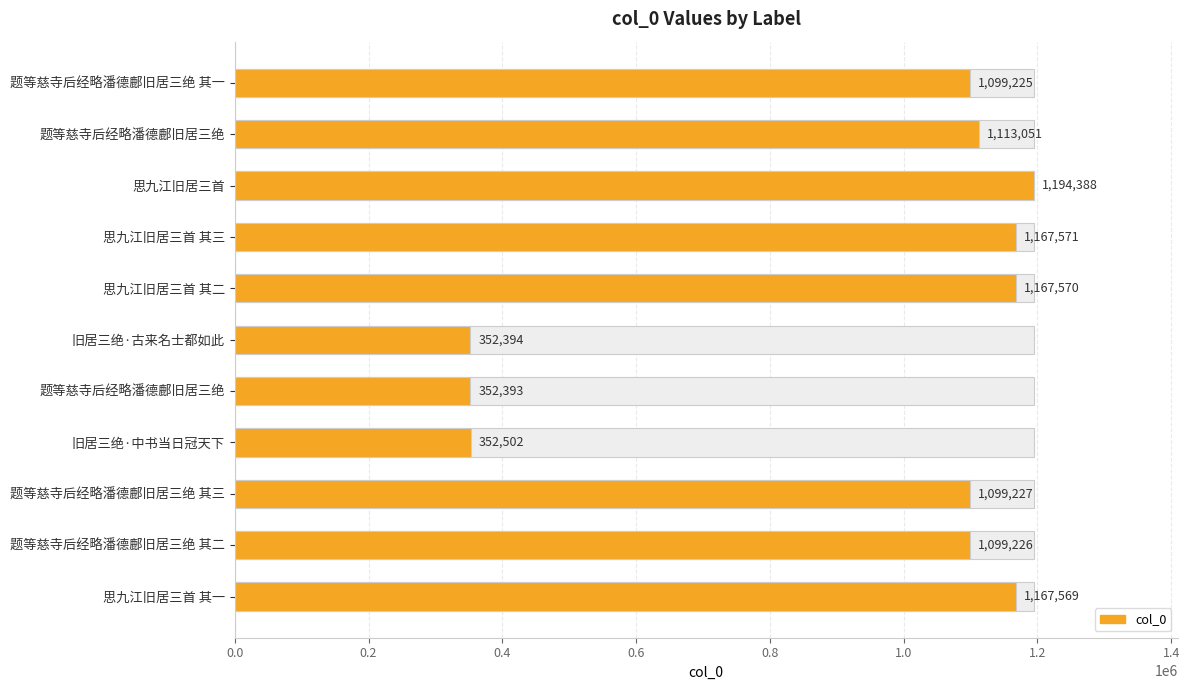

What is the difference between the maximum and minimum values?

841995